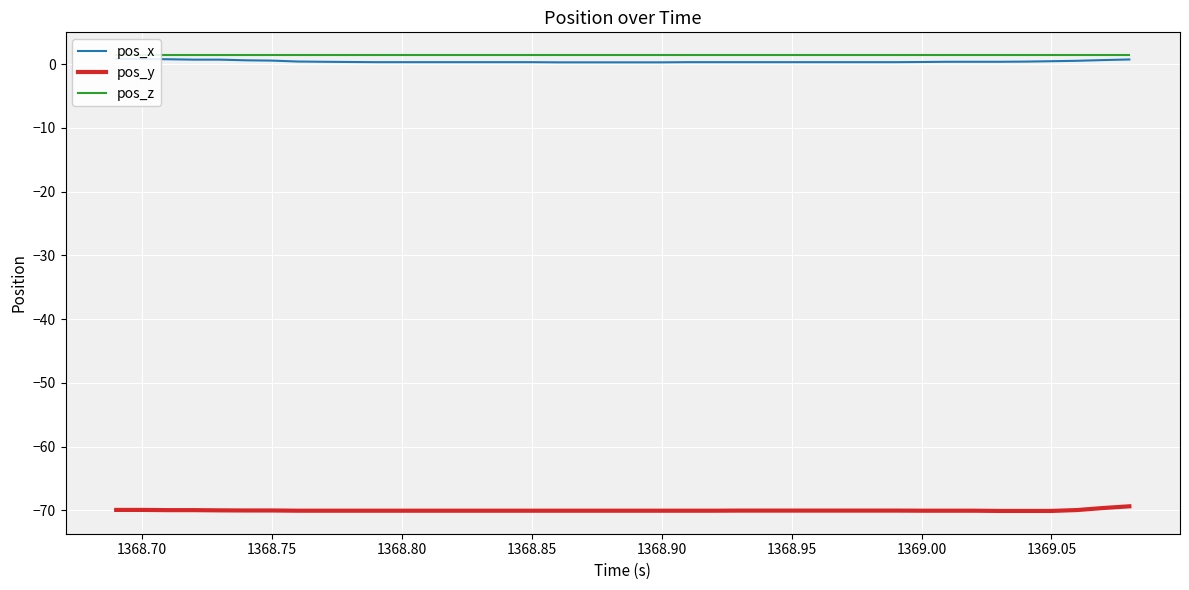

True or false: pos_y has a value of -70.0 at 1368.95.

True